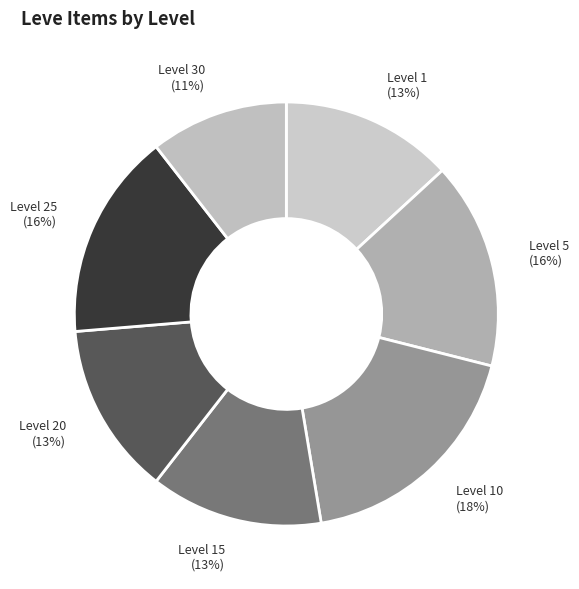

Is it true that Level 30 (11%) is 11% of the pie?

True